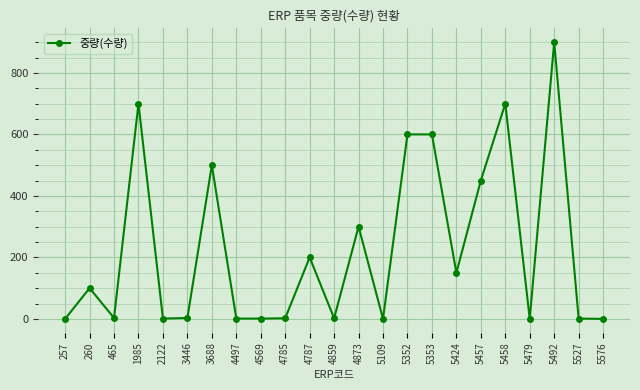

At which category does the data reach its first local valley?

465